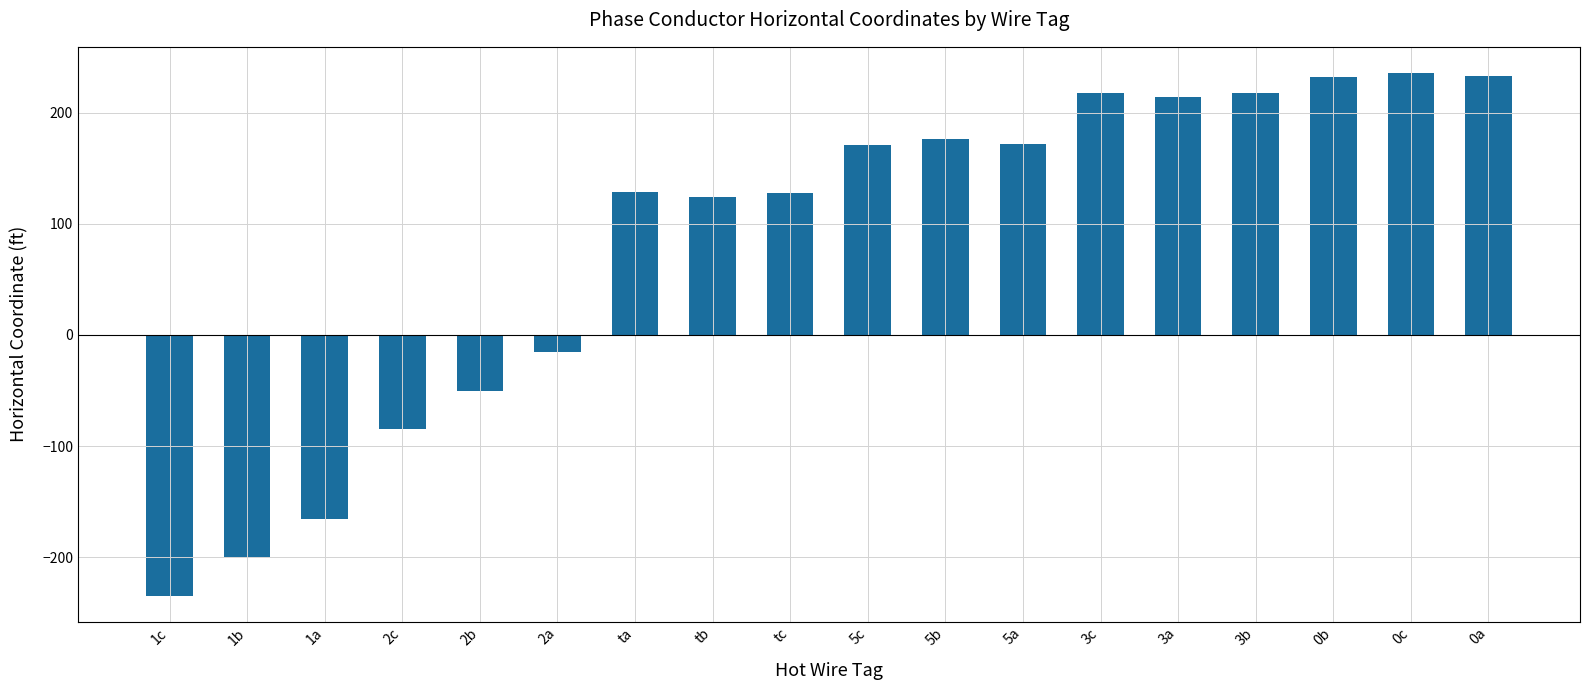

What is the change in value from ta to tb?

-5.0